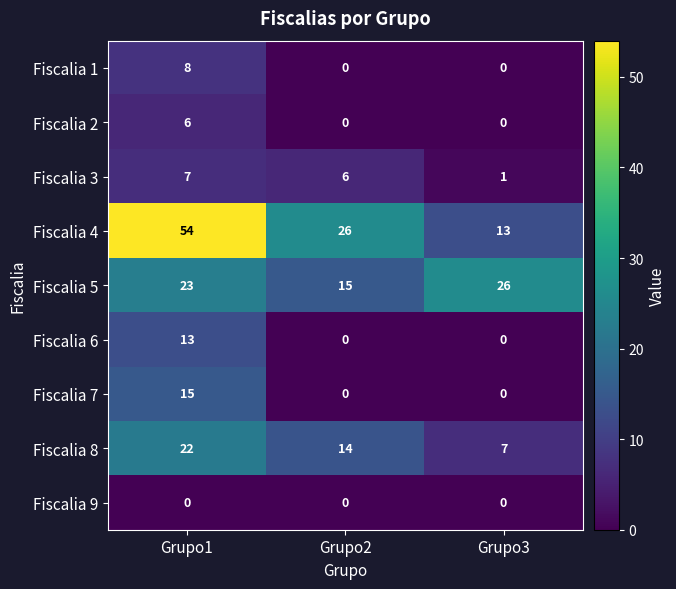

The Fiscalia 5 series shows 15 at Grupo1. True or false?

False